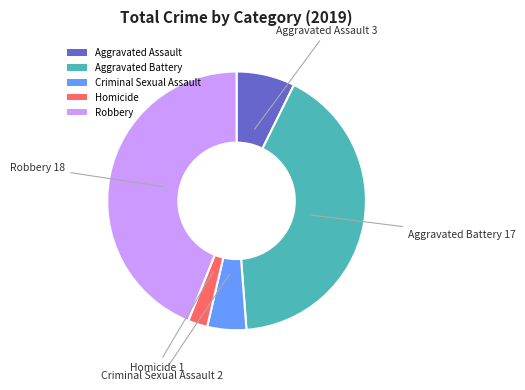

Is it true that Homicide is 2% of the pie?

True